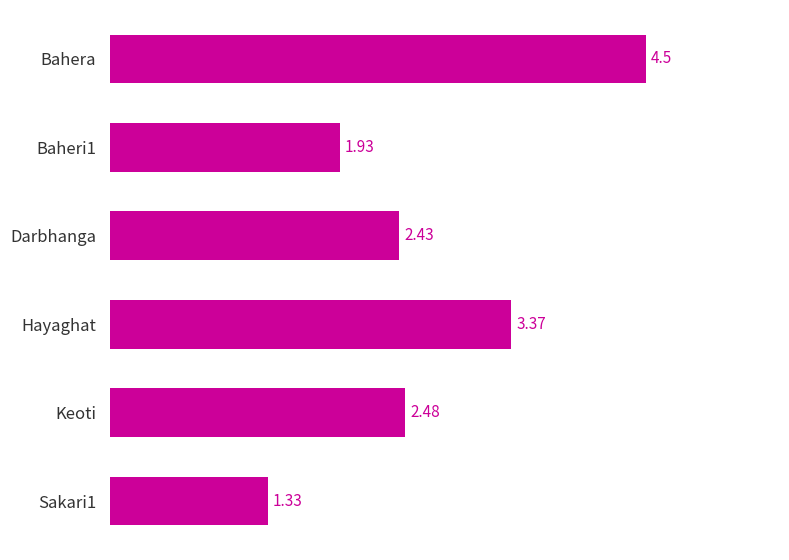

Between Darbhanga and Hayaghat, which is larger?

Hayaghat